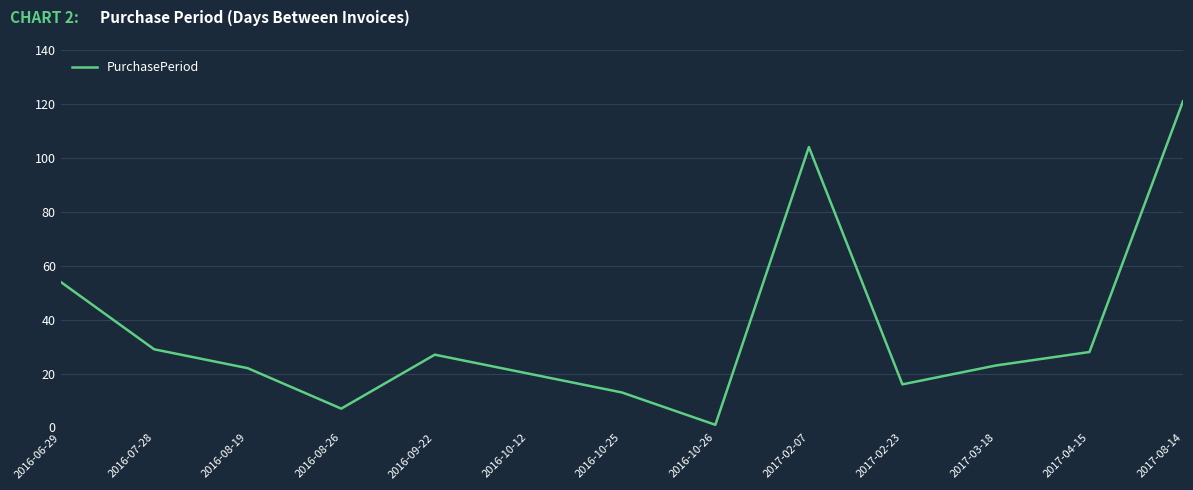

How many distinct data groups are displayed?

1